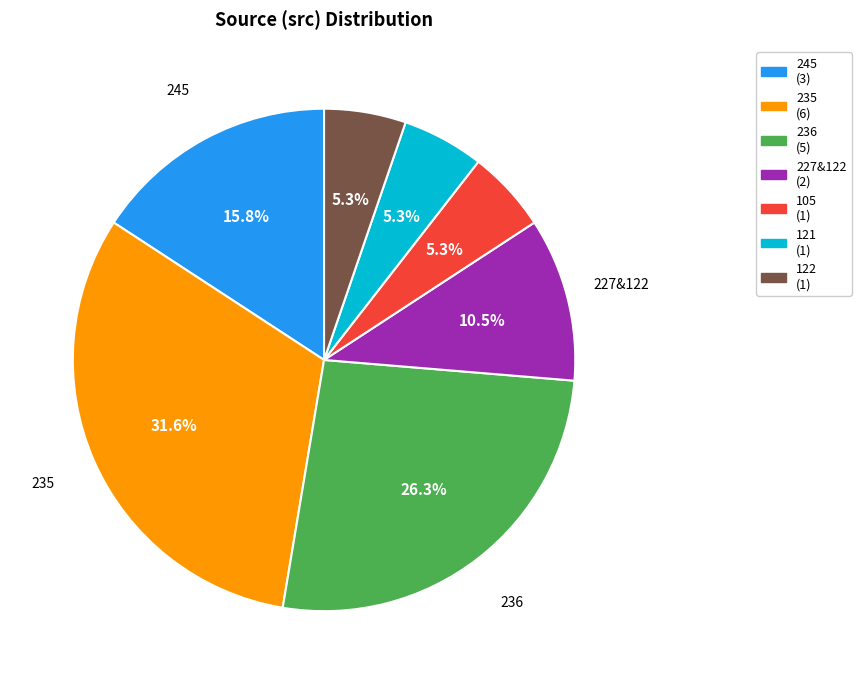

Is there any slice that represents more than half of the pie?

No